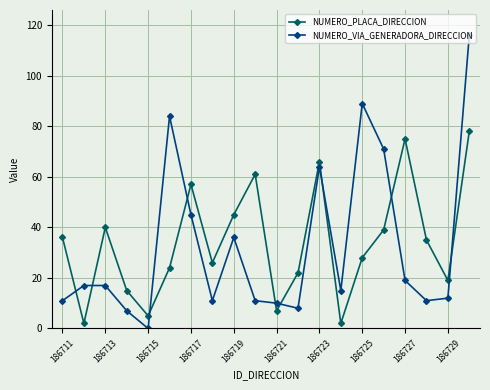

True or false: NUMERO_PLACA_DIRECCION has more than 2 interior local peaks.

True